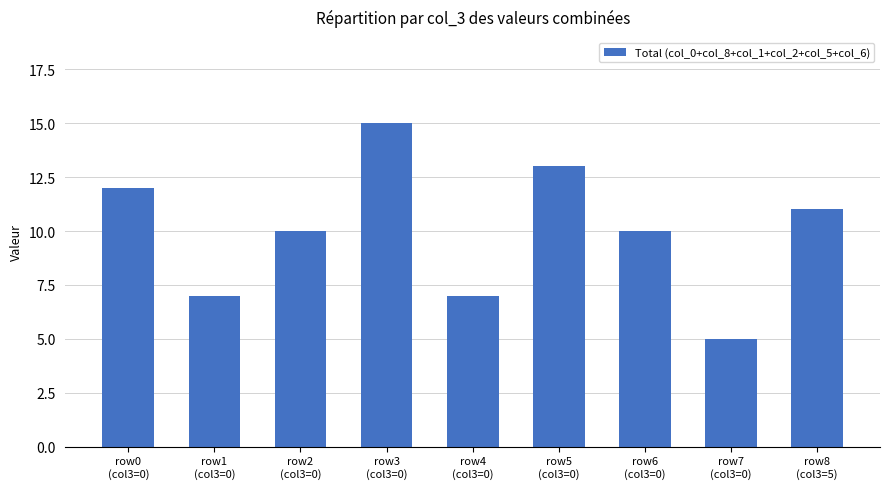

What is the difference between the second highest and second lowest values?

6